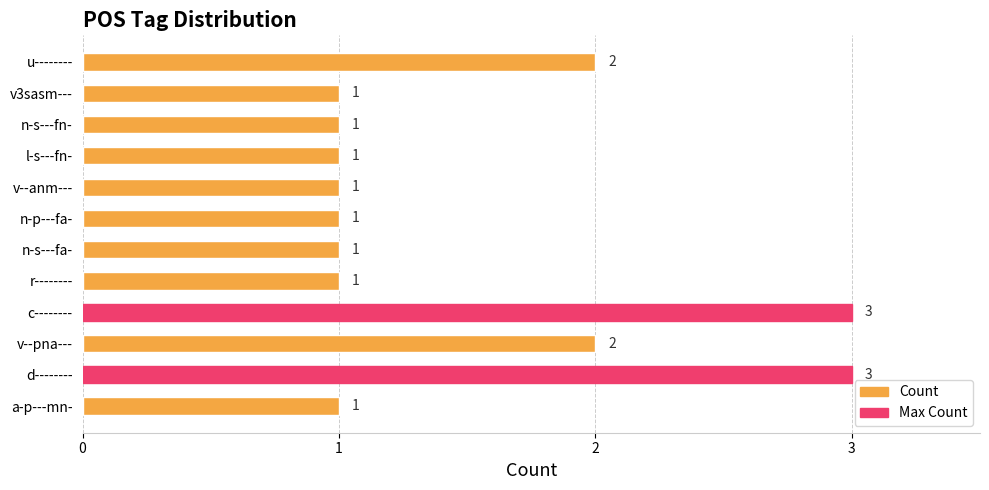

Between r-------- and v--pna---, which is larger?

v--pna---